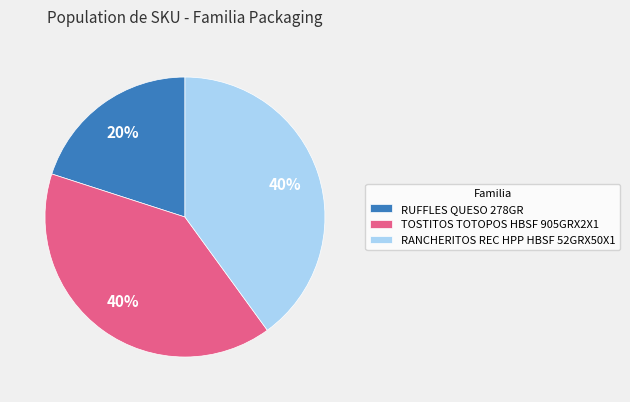

Does any single category account for the majority?

No